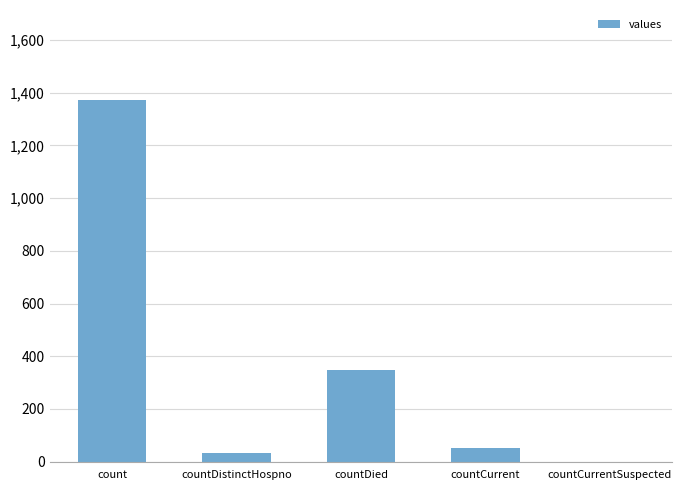

Approximately how many times larger is the value at countDied compared to countDistinctHospno?

10.6